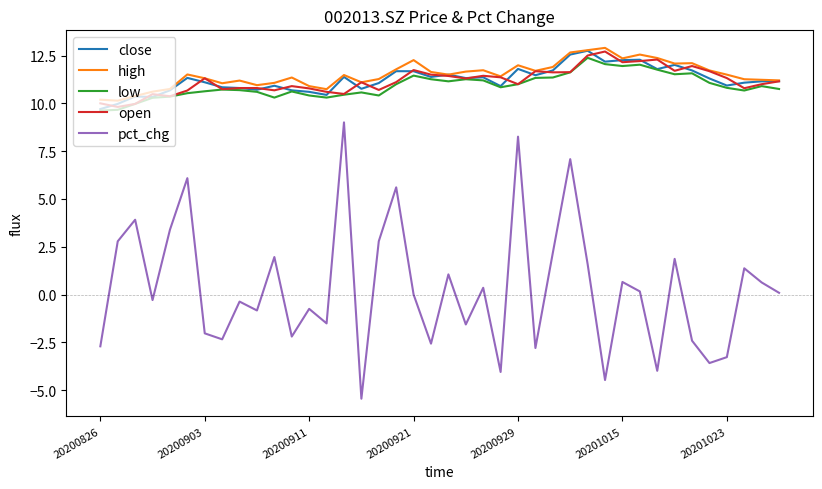

Which series has the widest spread of values?

pct_chg